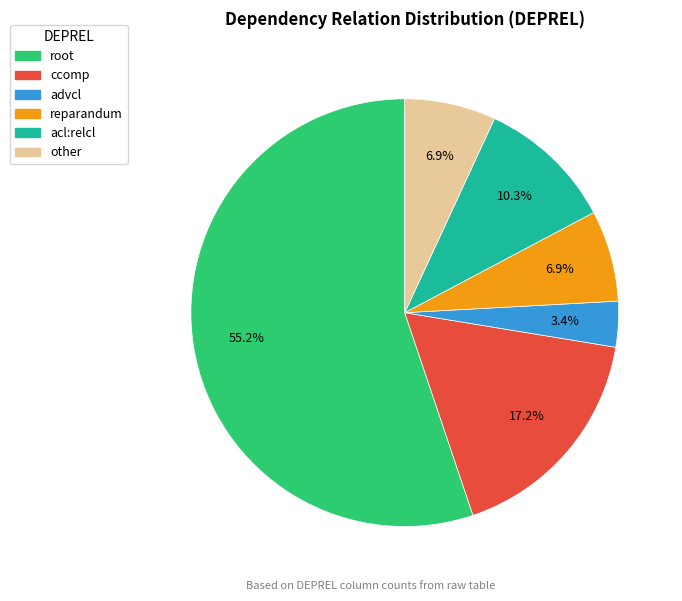

What percentage is NOT represented by other?

93.1%